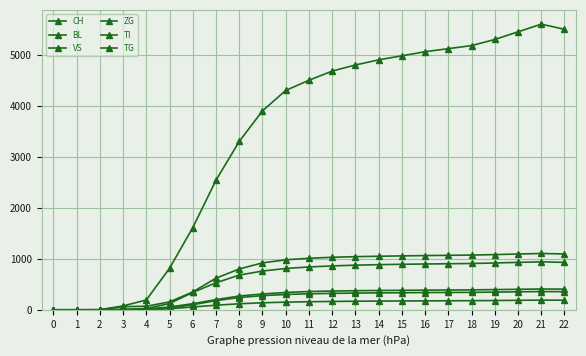

How many distinct data groups are displayed?

6